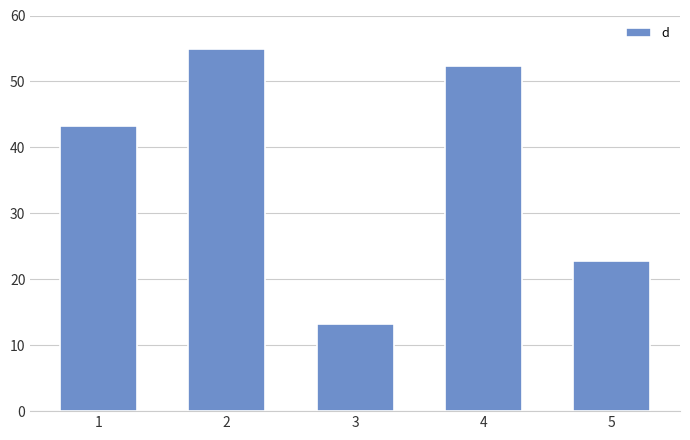

Where does the data first go above 43?

1